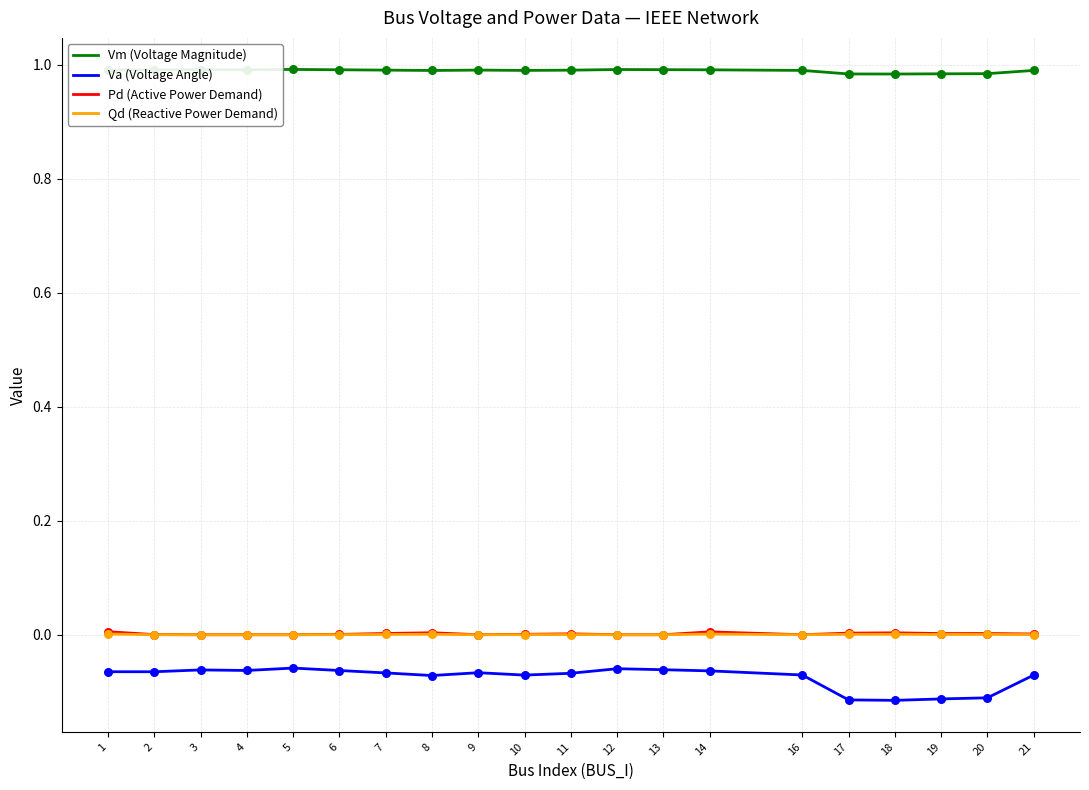

At how many categories does at least one series exceed 0?

20